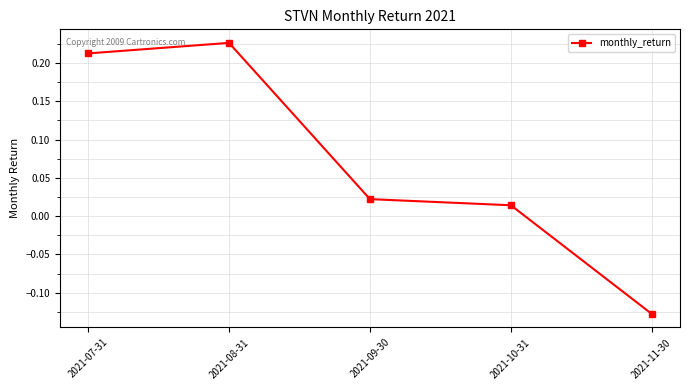

At which category does the chart reach its minimum across all series?

2021-11-30